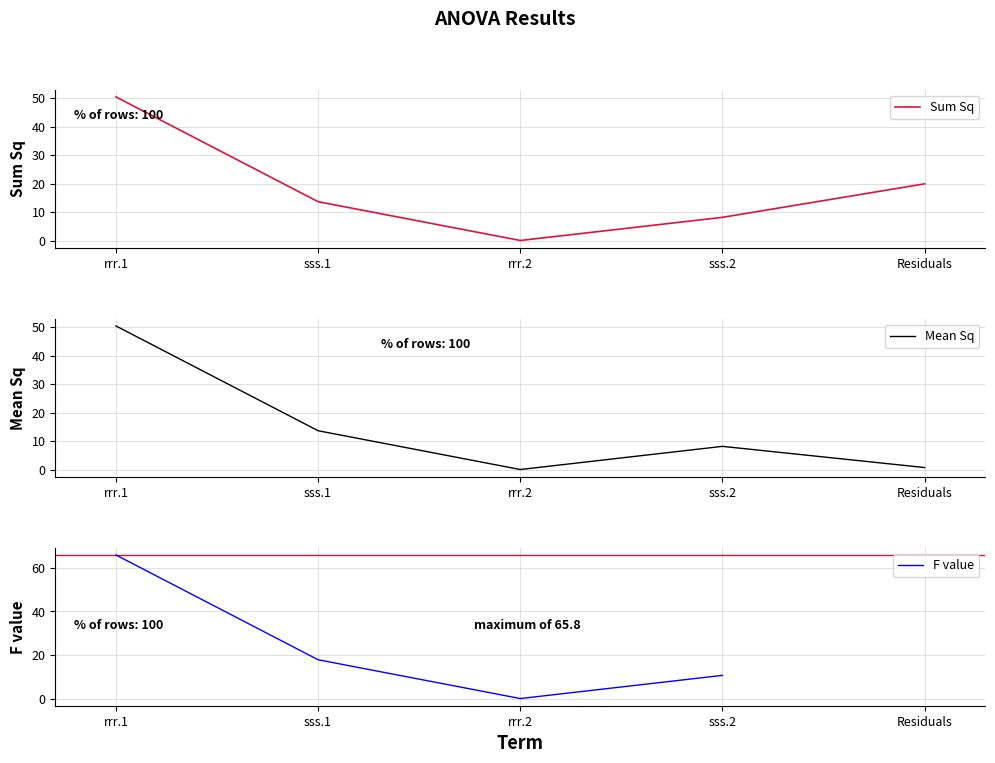

The value of Sum Sq at rrr.2 is 0.0. True or false?

False